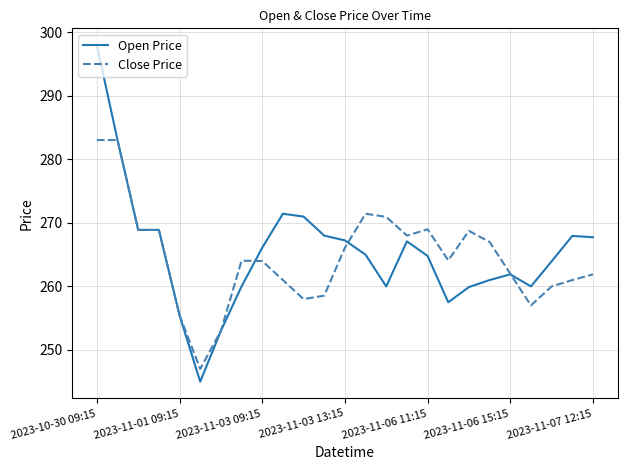

What is the maximum value shown in the chart?

298.0